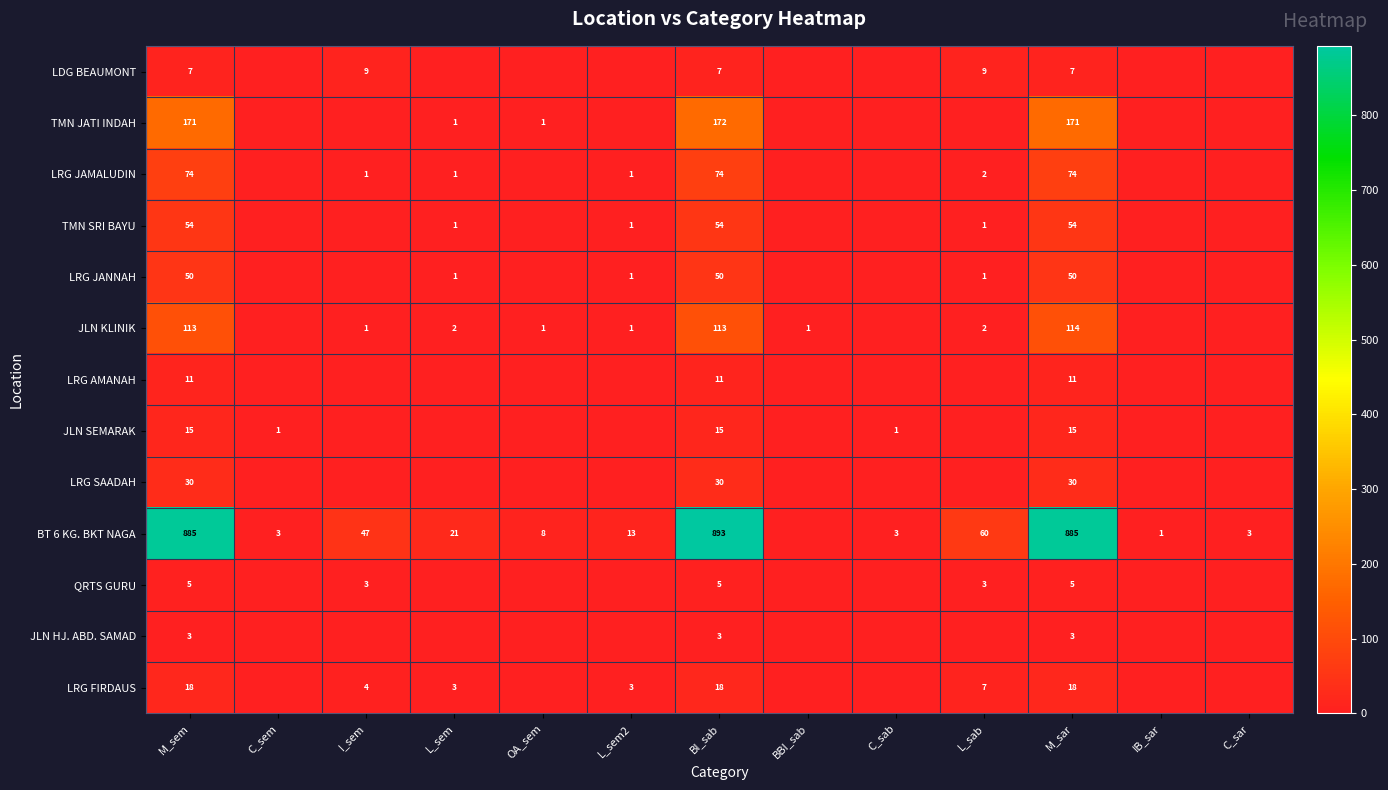

At M_sem, list the series in order from smallest to largest.

JLN HJ. ABD. SAMAD, QRTS GURU, LDG BEAUMONT, LRG AMANAH, JLN SEMARAK, LRG FIRDAUS, LRG SAADAH, LRG JANNAH, TMN SRI BAYU, LRG JAMALUDIN, JLN KLINIK, TMN JATI INDAH, BT 6 KG. BKT NAGA